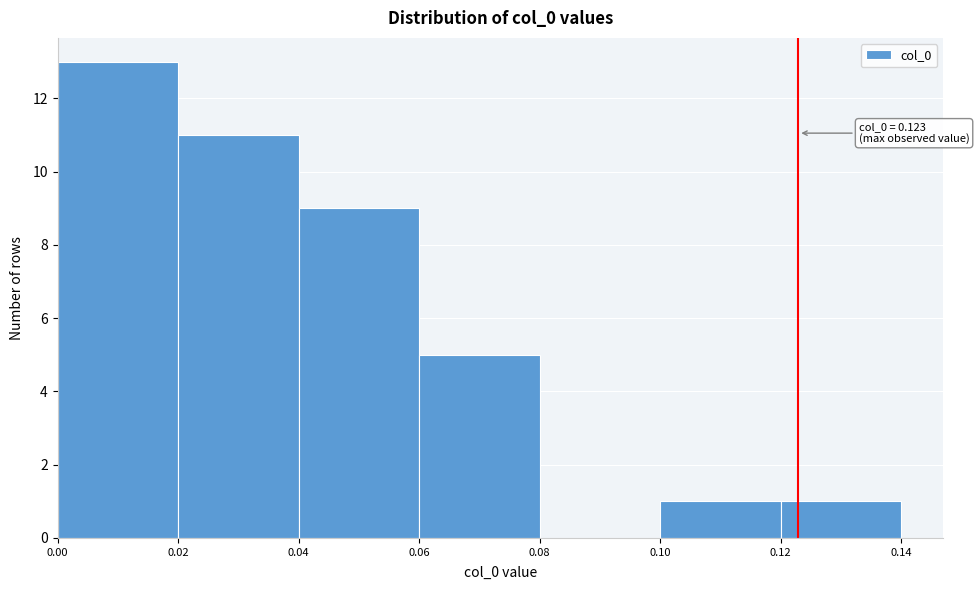

Which range on the x-axis has the tallest bar?

0.00 to 0.02